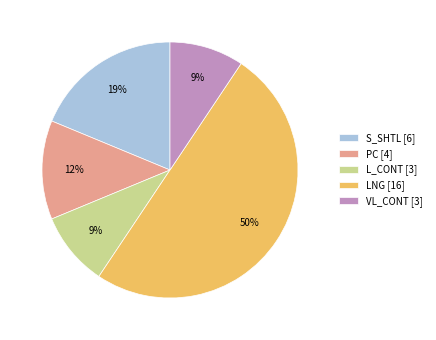

Between VL_CONT [3] and LNG [16], which is larger?

LNG [16]